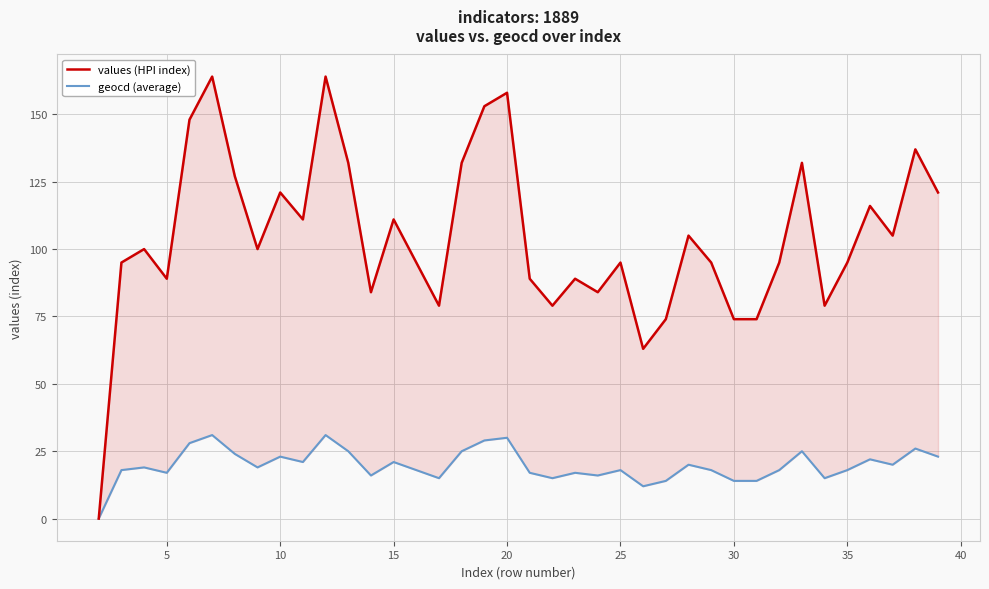

True or false: geocd (average) and values (HPI index) cross at least once.

False